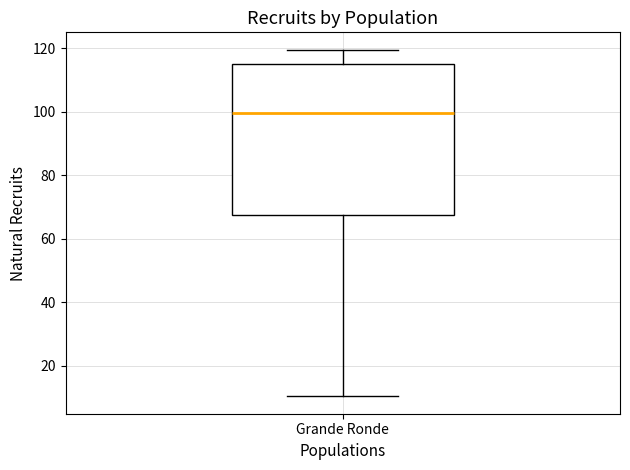

Transcribe this box plot: give where the median line is, the range the box spans, and where the two whiskers end, as read against the y-axis. The values are not printed on the chart, so give them approximately, as read against the axis.

median 100, box 68 to 116, whiskers 10 to 120